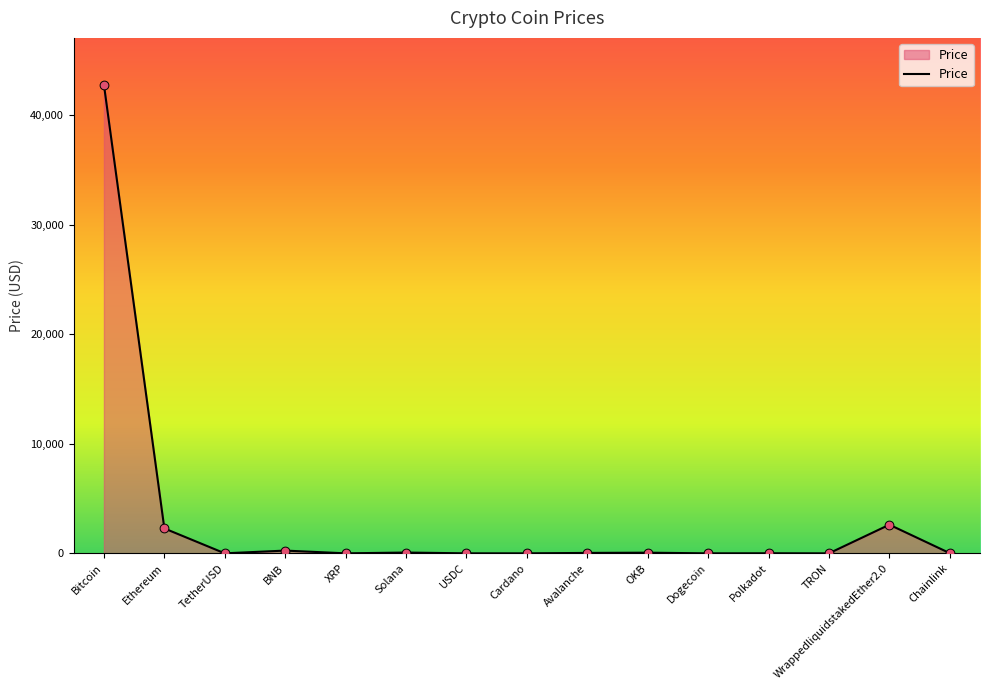

Approximately how many times larger is the value at Ethereum compared to BNB?

9.1